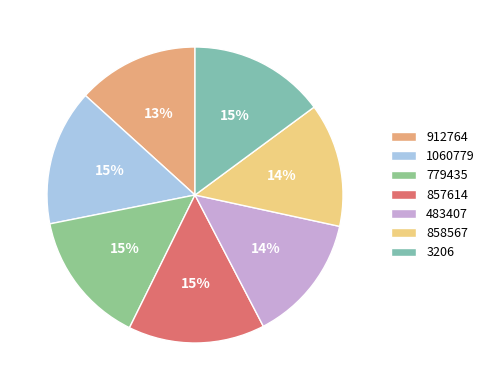

Which category has the smallest portion of the pie?

912764